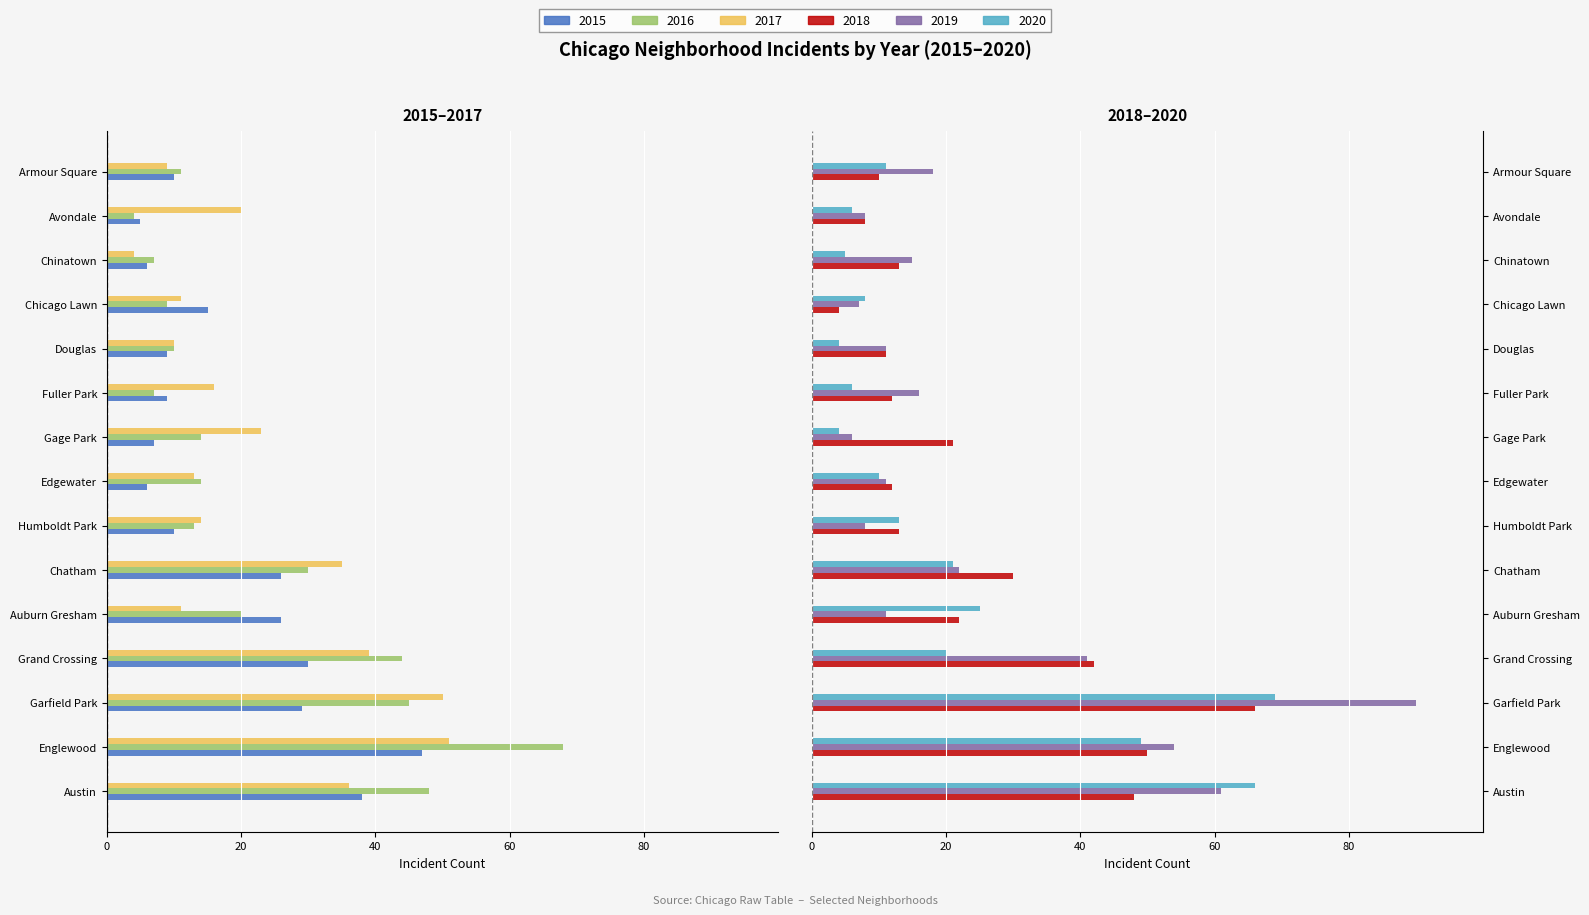

Does the chart contain any negative values?

Yes